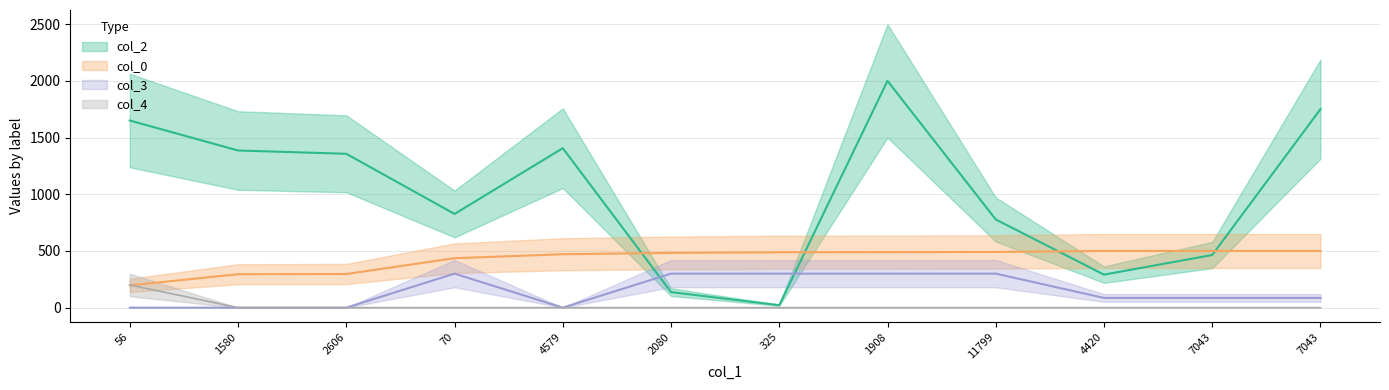

Which has a higher value, 1580 or 11799?

1580